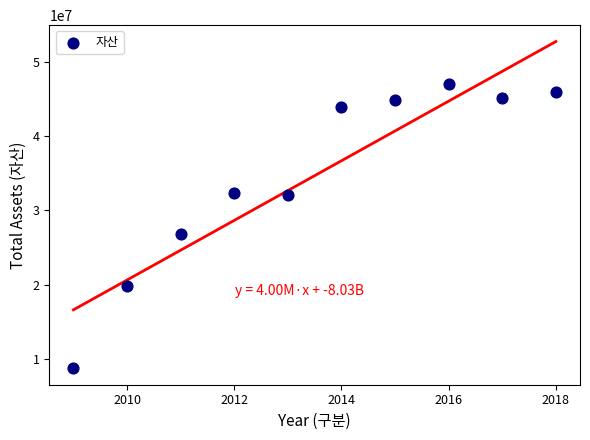

What Y value in the scatter plot is closest to 27924608?

26833917